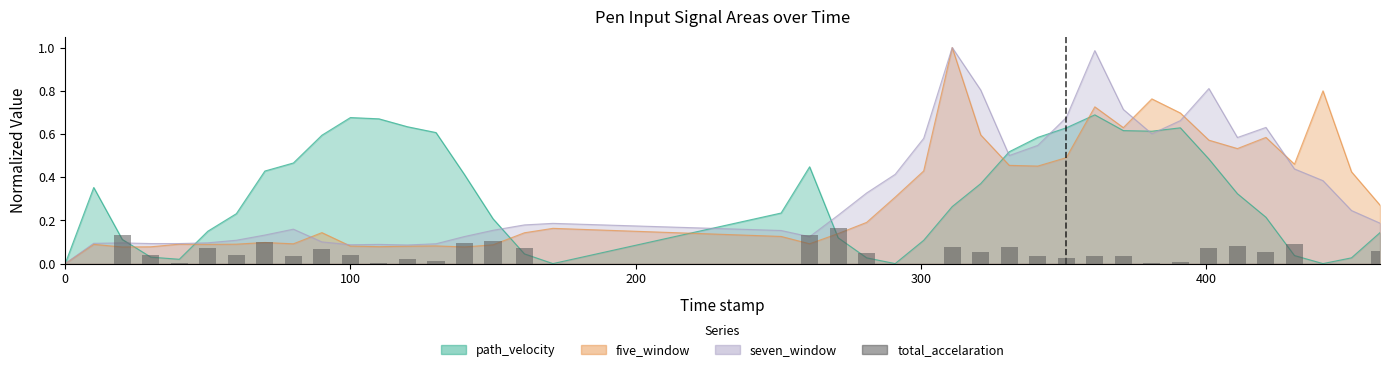

The value at 400 is 0.1. True or false?

True